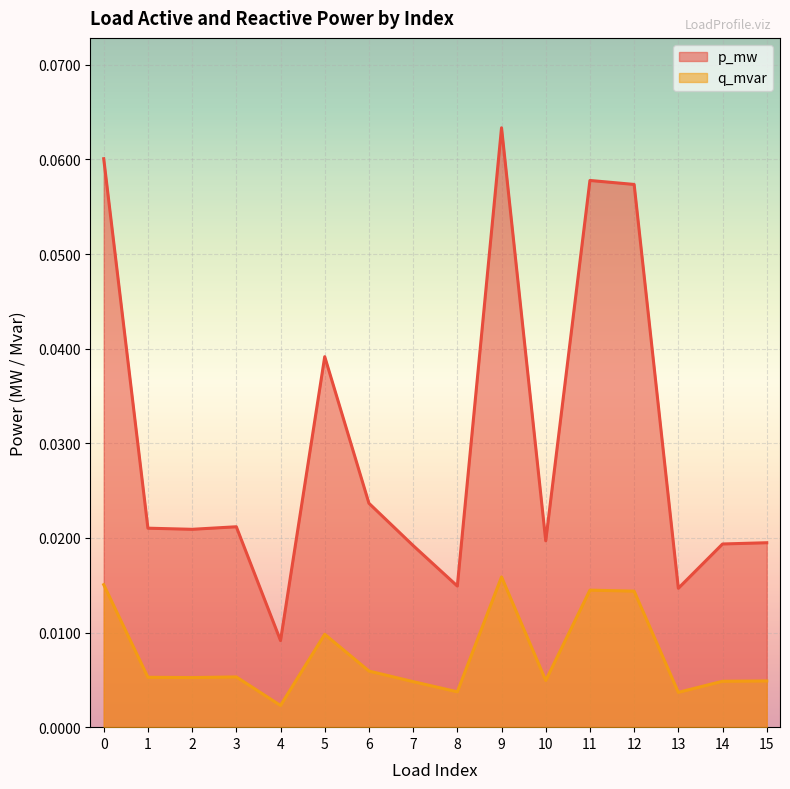

Is the value of p_mw at 13 greater than the value of q_mvar at 10?

Yes